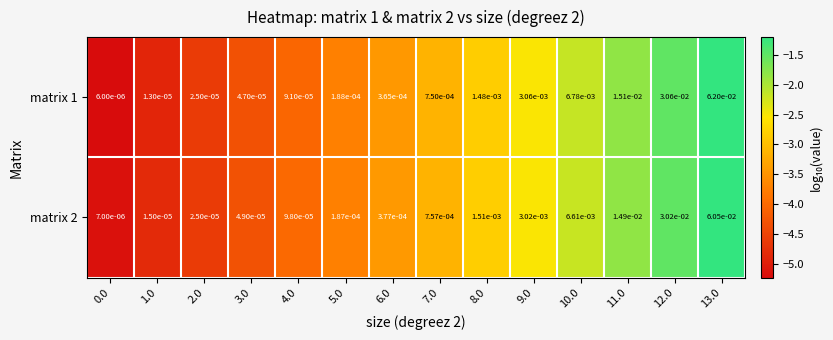

How many distinct data groups are displayed?

2